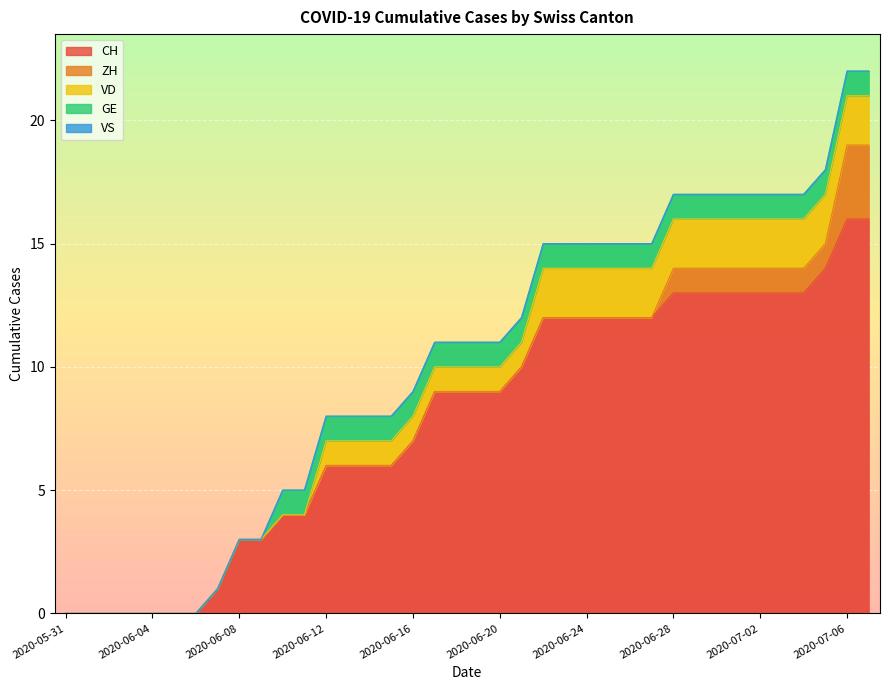

The VS series shows 0 at 2020-06-26. True or false?

True